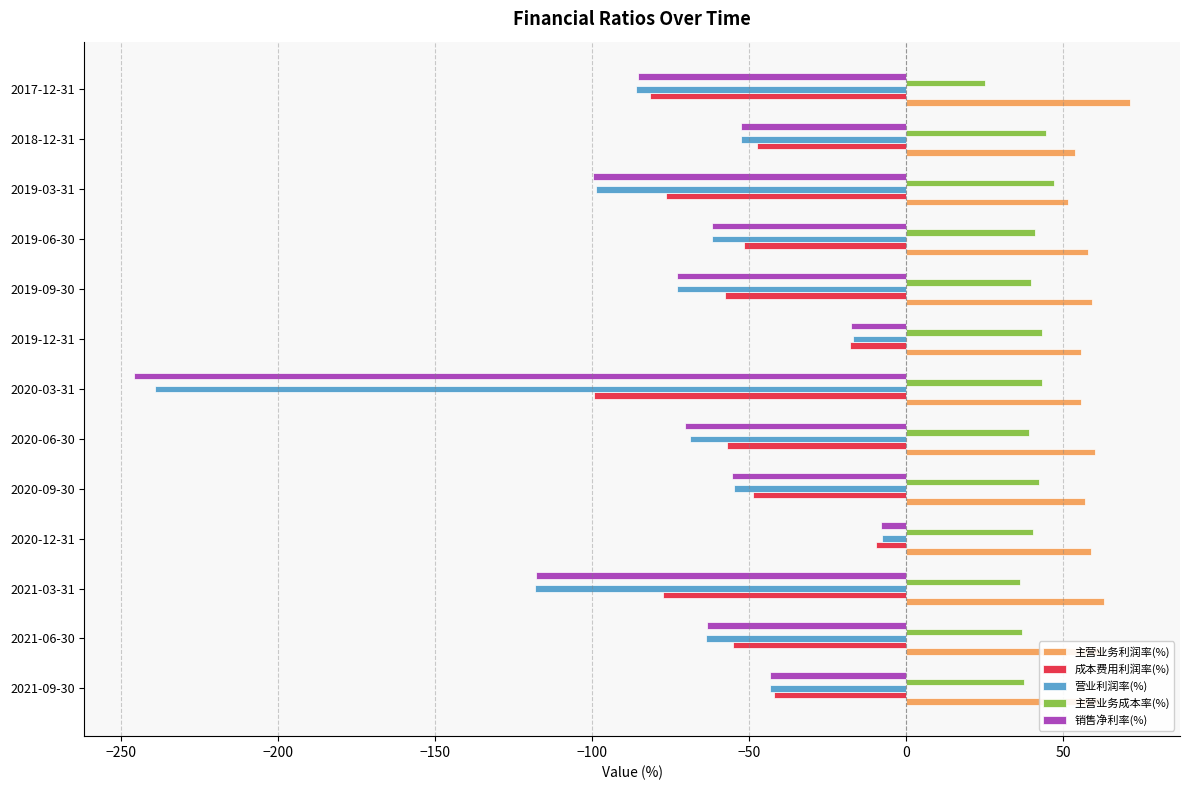

Which series changed the most between 2020-12-31 and 2020-03-31?

销售净利率(%)